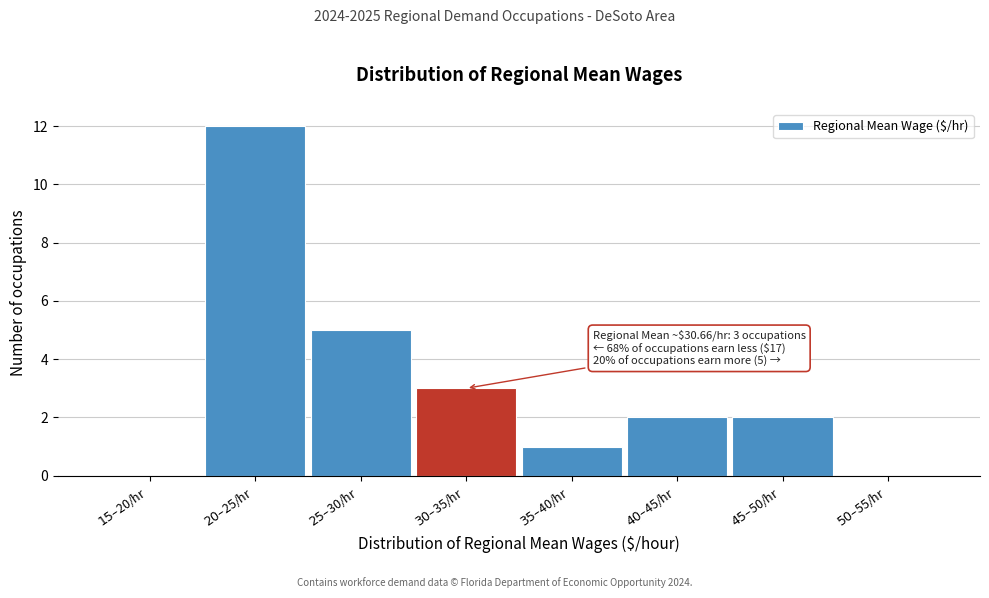

What is the greatest value displayed?

12